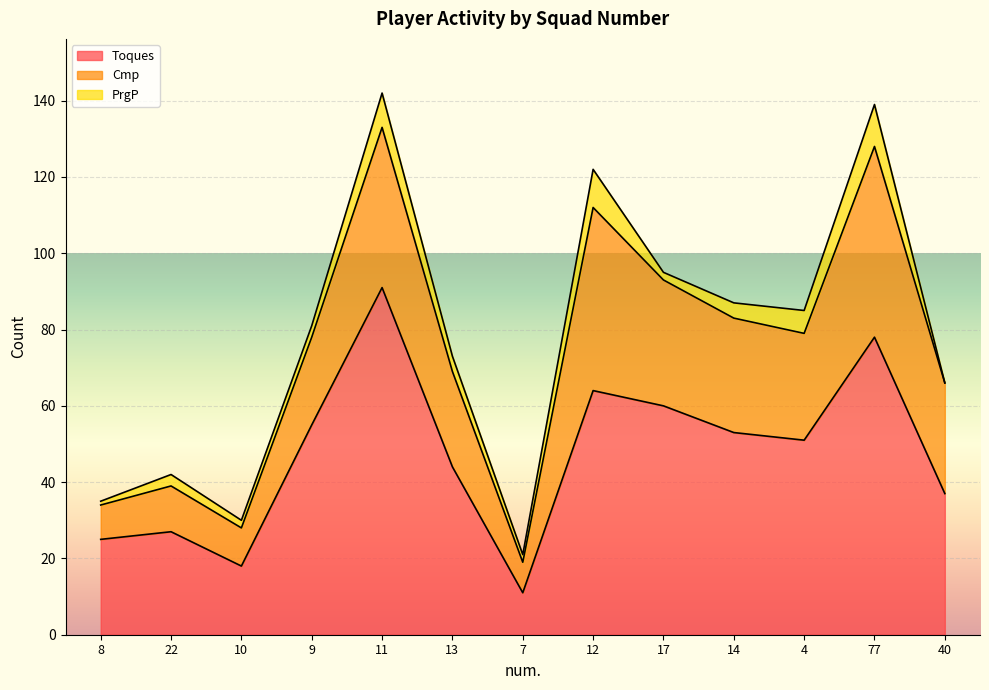

Is it true that PrgP equals 5 at 22?

False